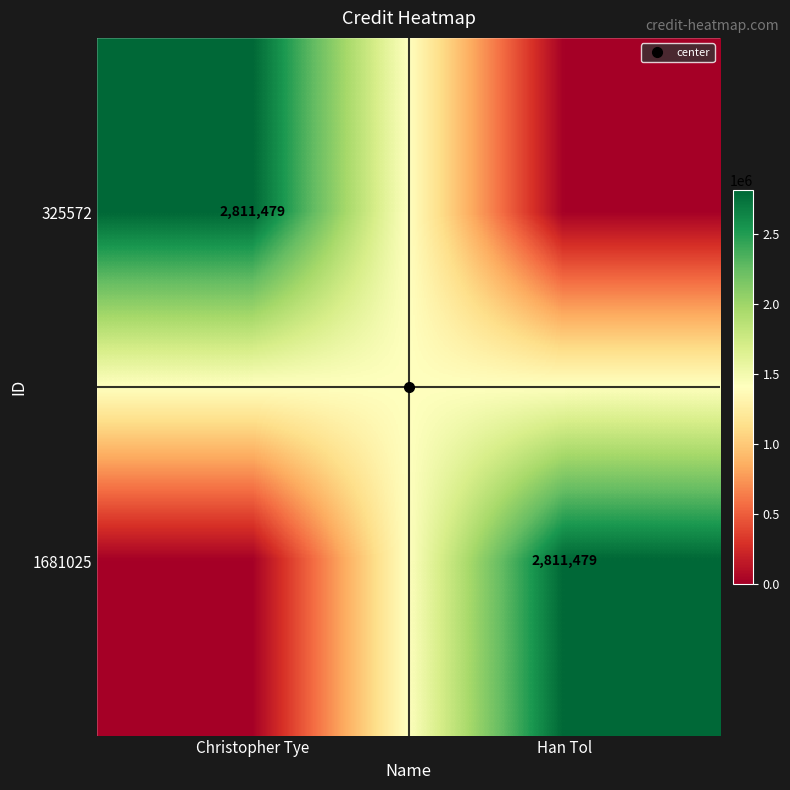

Is it true that 1681025 equals -1144013 at Christopher Tye?

False